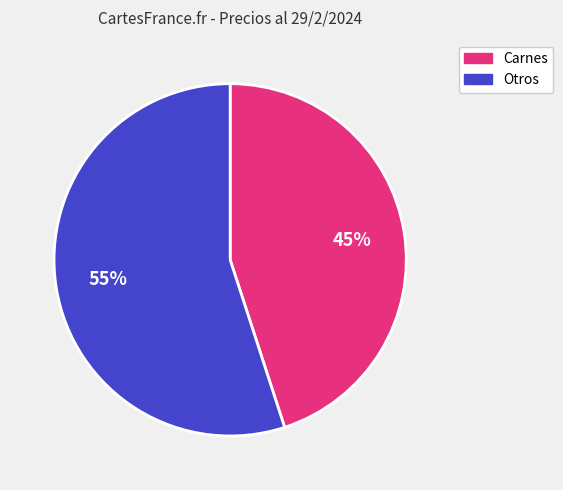

To the nearest percent, what is the average slice percentage?

50%